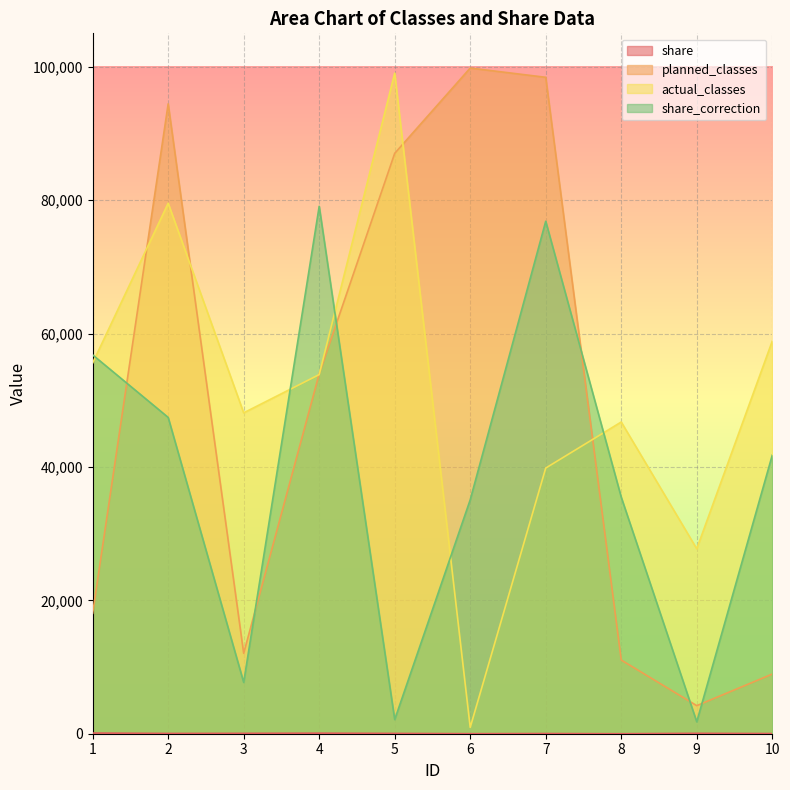

Reading left to right, extract all data points from this chart.

share: 100	42	56	81	46	7	27	0	59	26
planned_classes: 18057	94426	12056	53949	87009	99793	98408	11047	4209	8941
actual_classes: 55580	79534	48106	53840	99034	948	39828	46731	27726	58855
share_correction: 56794	47421	7695	79072	2126	35071	76827	35462	1787	41758